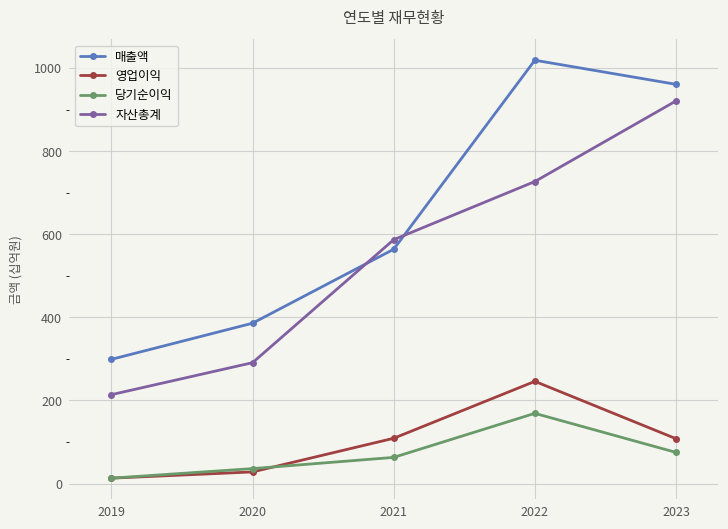

What are all the series names shown in the legend?

매출액, 영업이익, 당기순이익, 자산총계